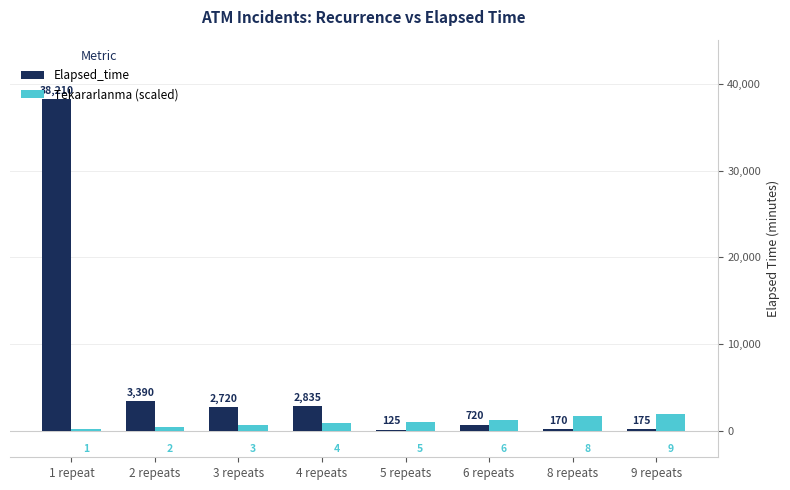

Which label corresponds to the largest value in the chart?

1 repeat